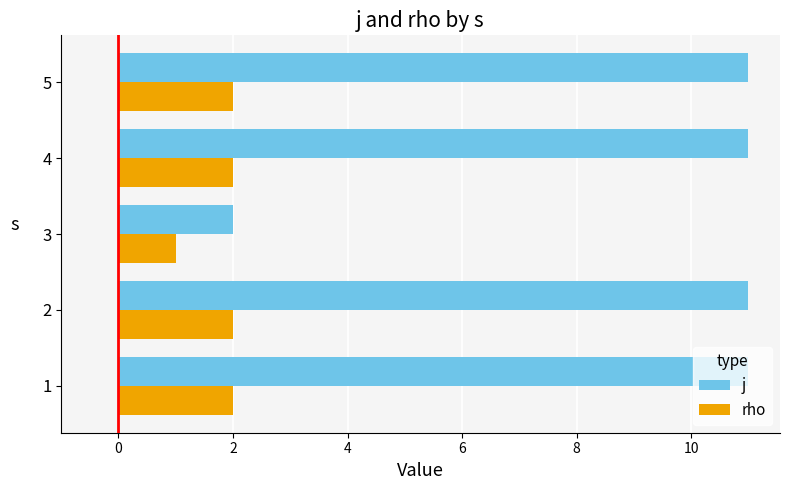

List the series in order of their peak value, highest first.

j, rho